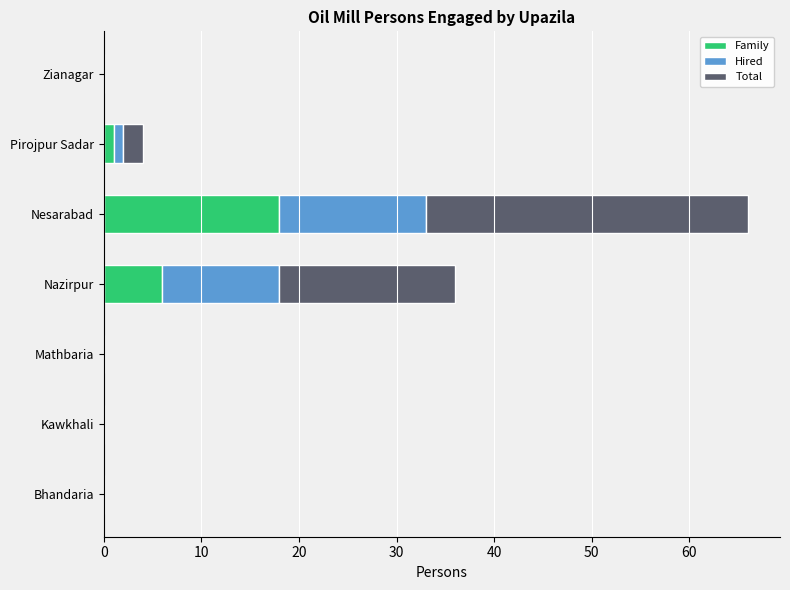

What is the average value of the Family series?

4